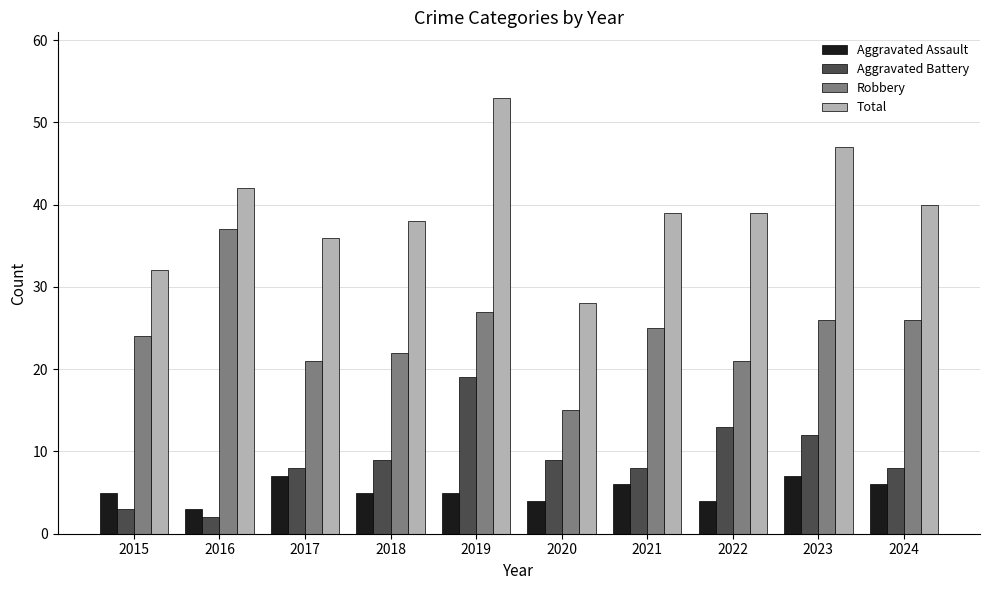

How many categories are shown in the chart?

10